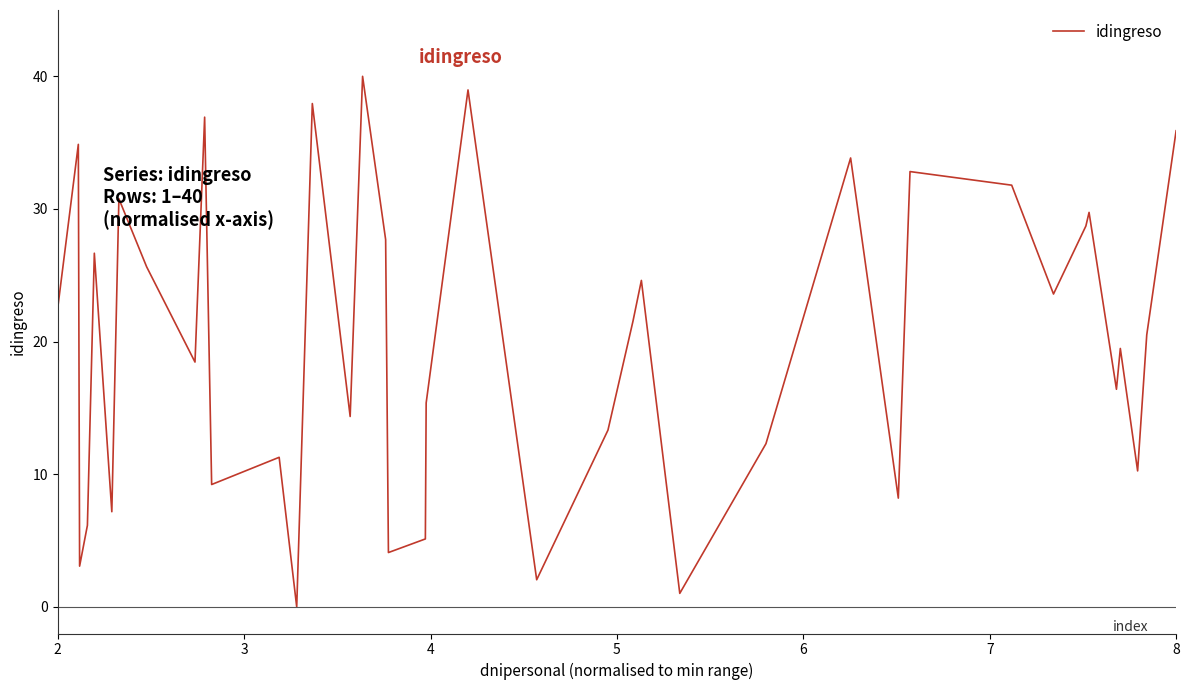

What is the difference between the maximum and minimum values?

40.0